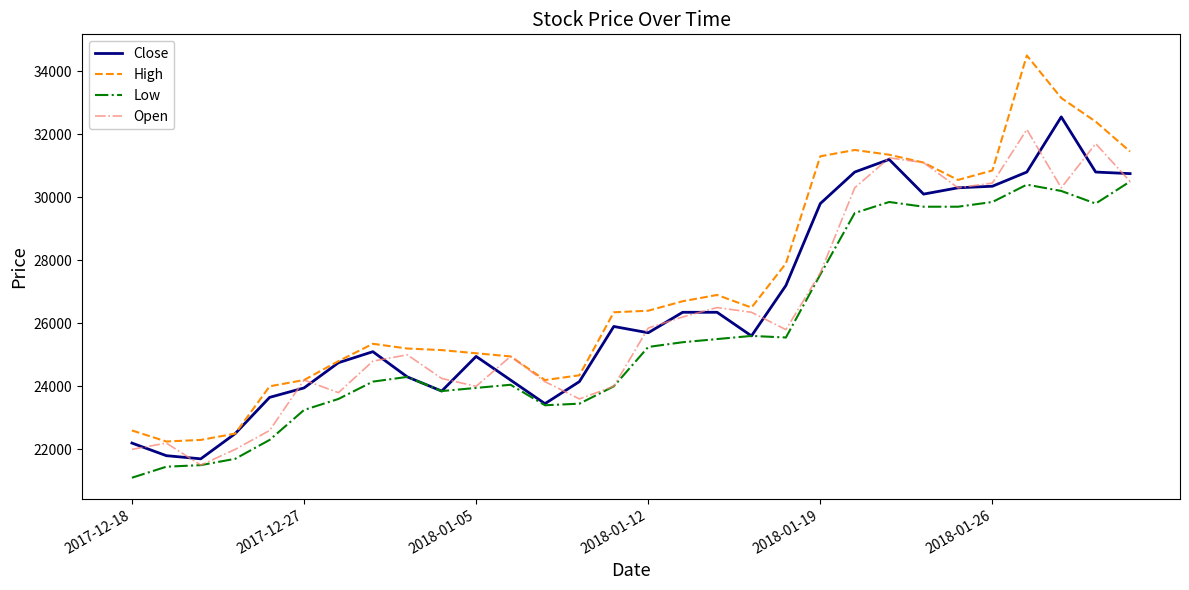

What is the smallest value displayed?

21100